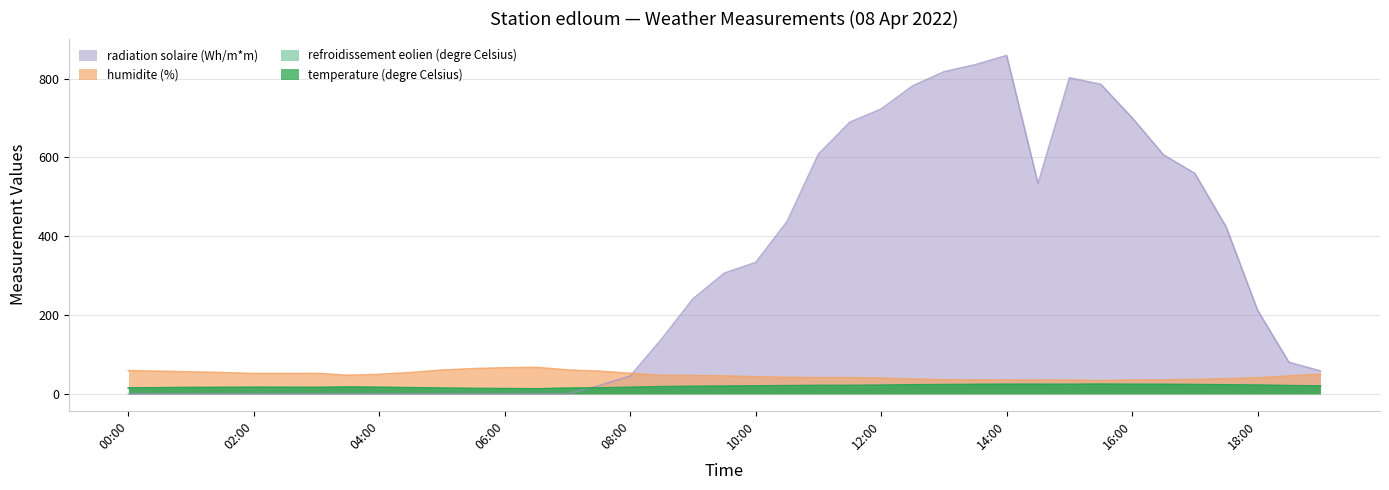

Which series has the largest range (max minus min)?

radiation solaire (Wh/m*m)